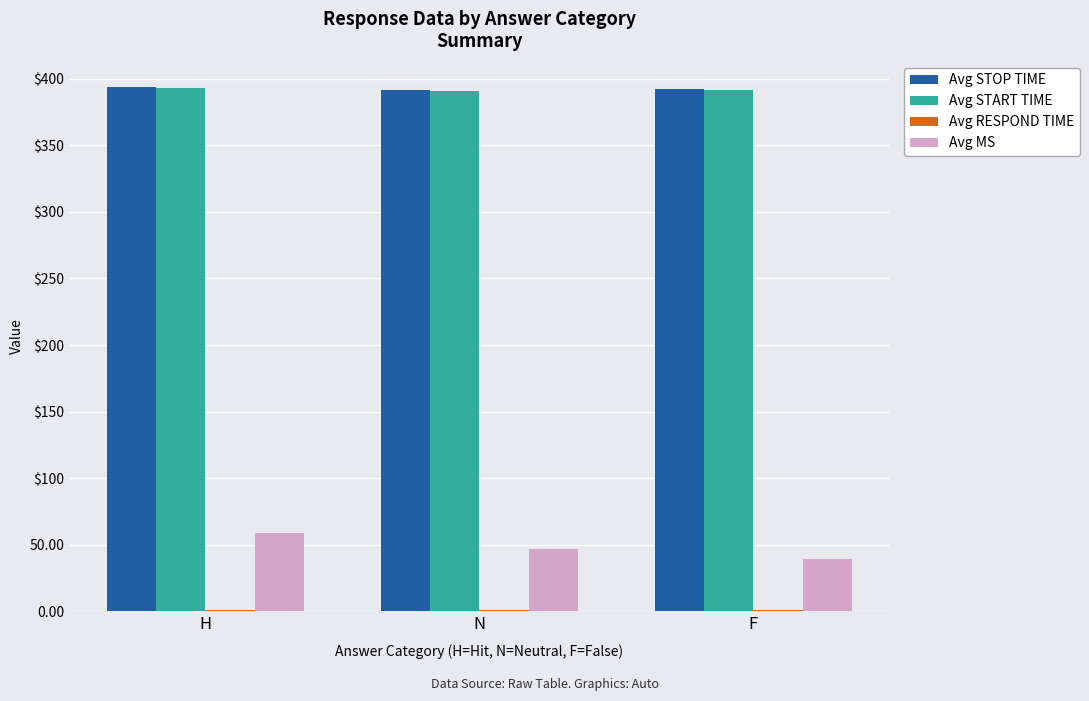

Are the bars grouped side by side (vs. stacked)?

Yes